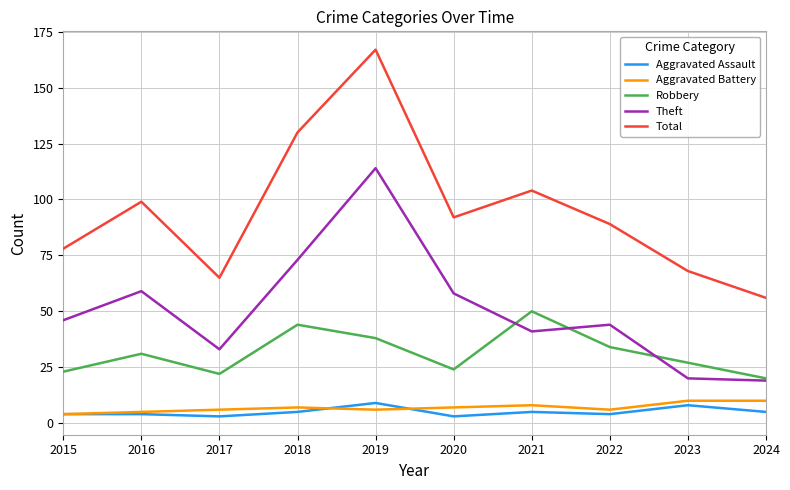

What is the sum of the Robbery values at 2022 and 2016?

65